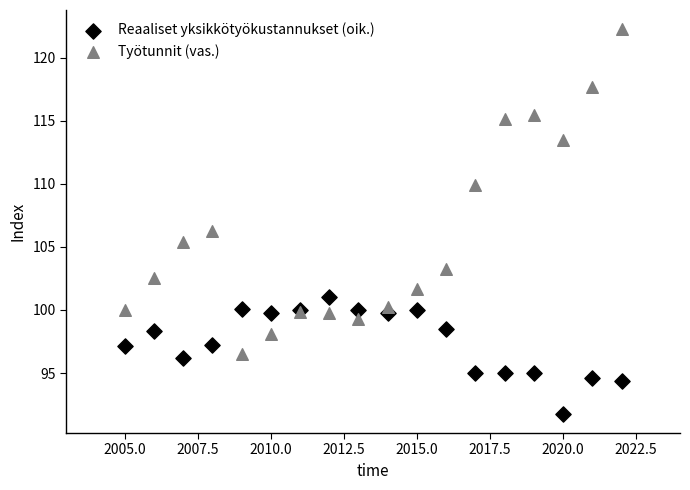

Which series contains the lowest Y value?

Reaaliset yksikkötyökustannukset (oik.)